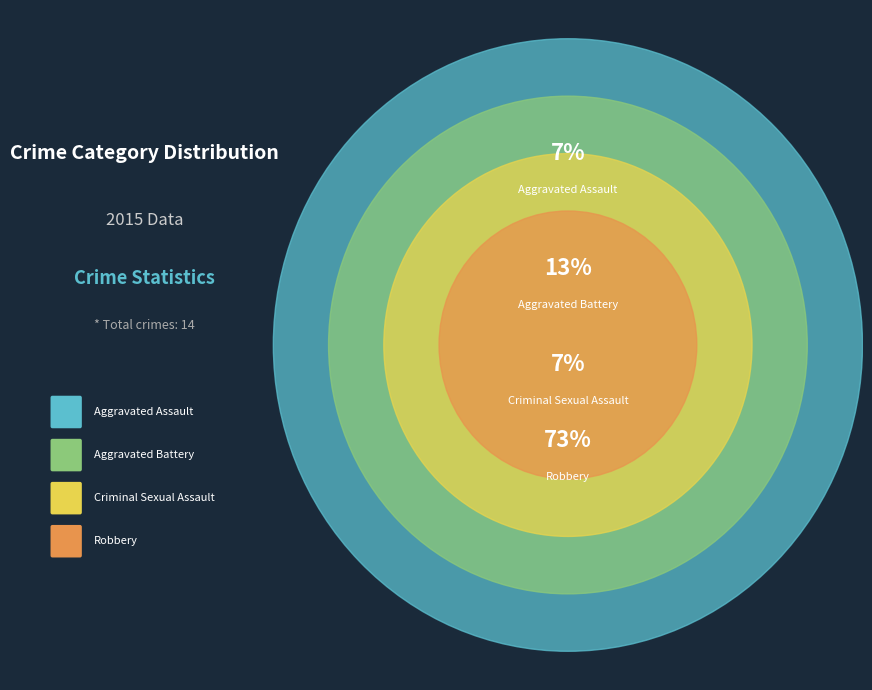

Rank the categories by value from highest to lowest.

Robbery, Aggravated Battery, Aggravated Assault, Criminal Sexual Assault